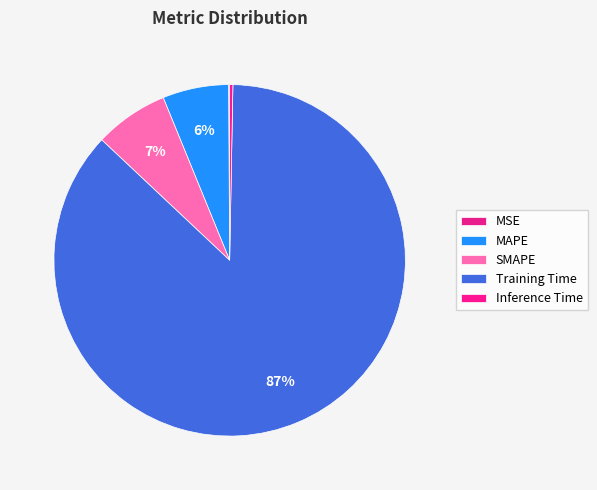

Count the number of slices in the pie.

5